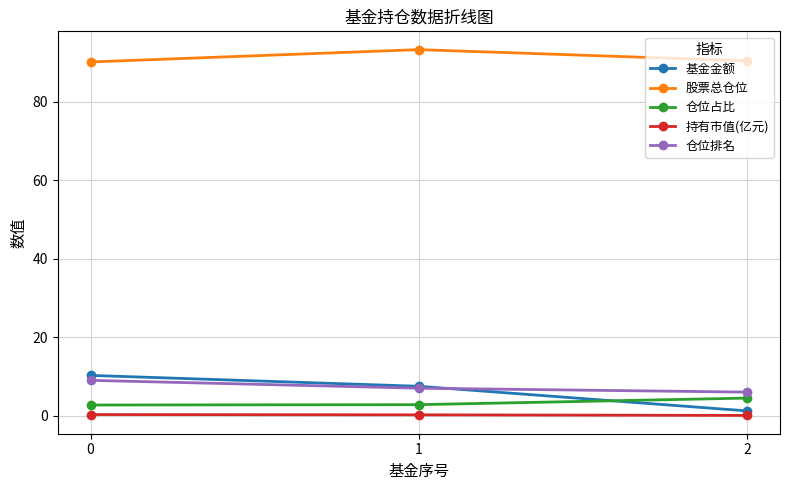

What is the value of the 仓位排名 point at the 2nd from the left?

7.0